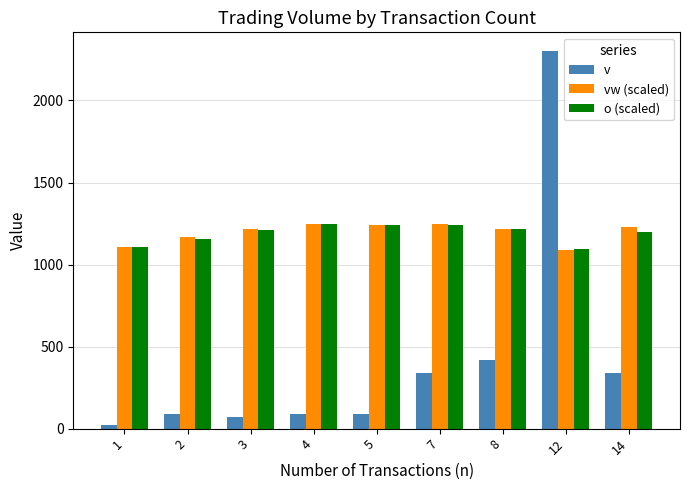

What is the difference between the maximum and minimum values in the v series?

2277.9